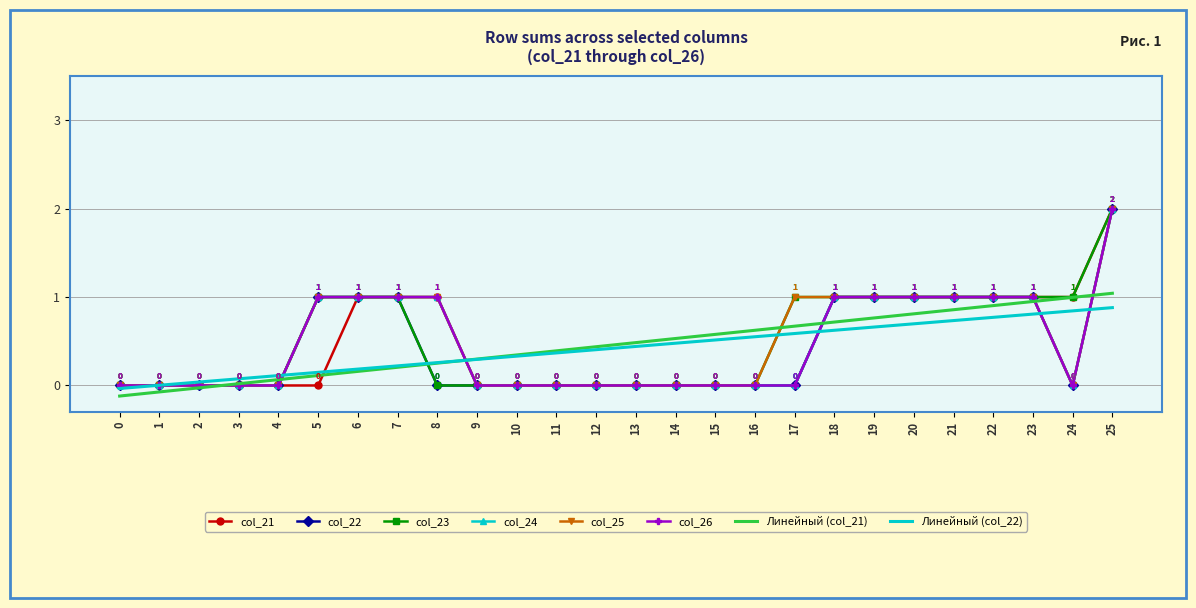

What is the value of the col_26 point at the 6th from the left?

1